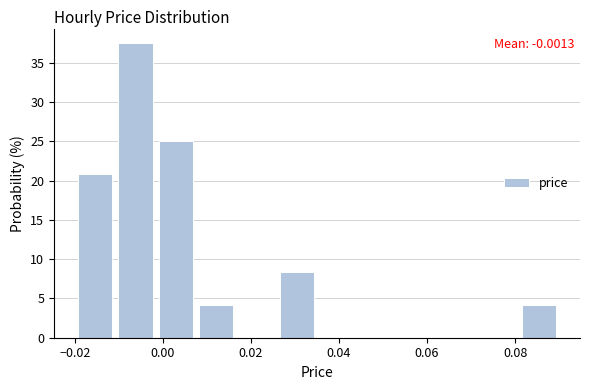

Which range on the x-axis has the tallest bar?

-0.010 to -0.002